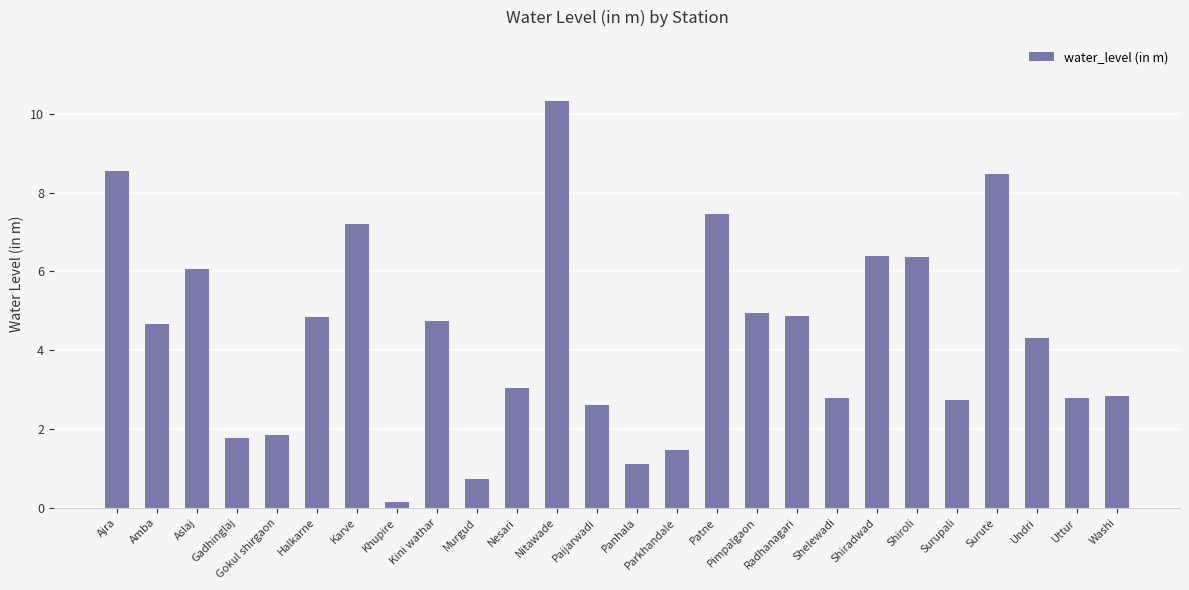

Which category has the highest value across all series?

Nitawade